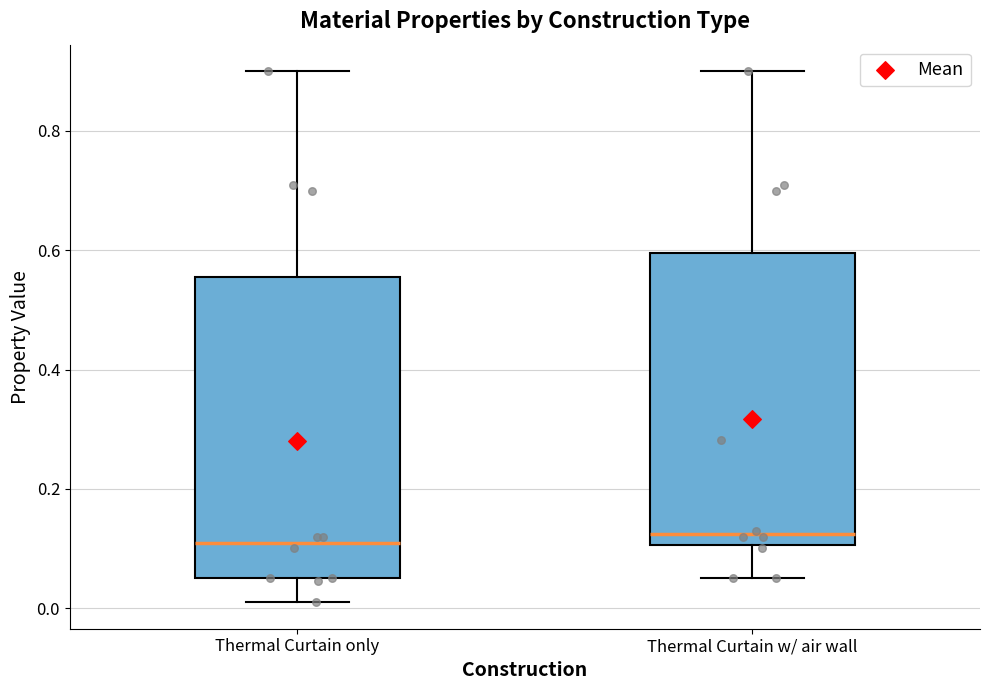

Where is the lower edge of the box for Thermal Curtain only on the y-axis? The values are not printed on the chart, so give them approximately, as read against the axis.

0.06